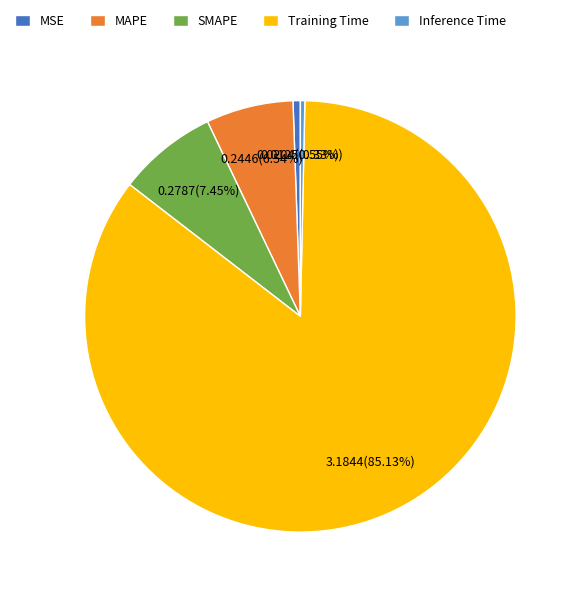

Which category has the biggest portion of the pie?

Training Time